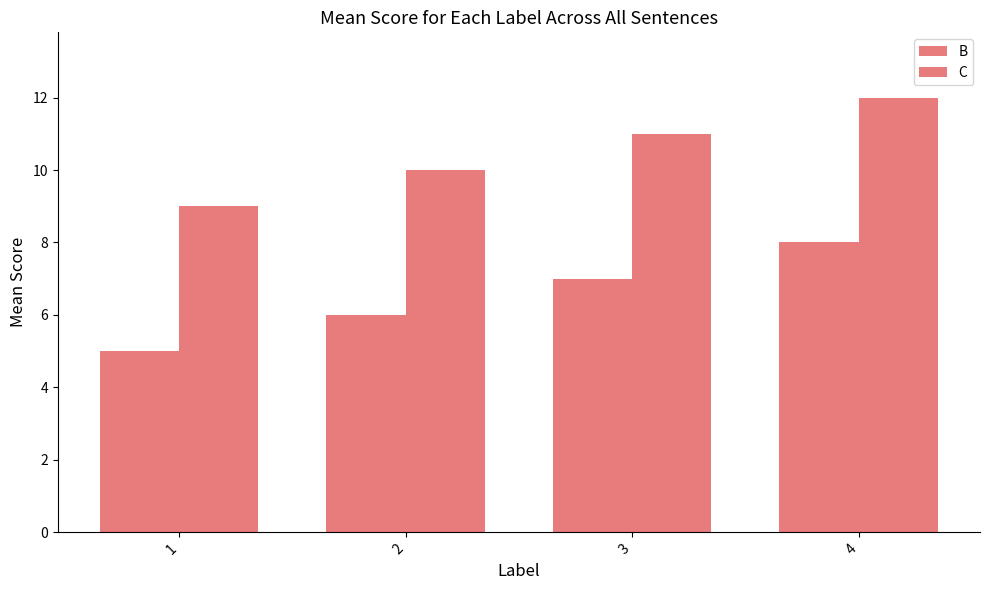

What is the spread (max minus min) of values at 3?

4